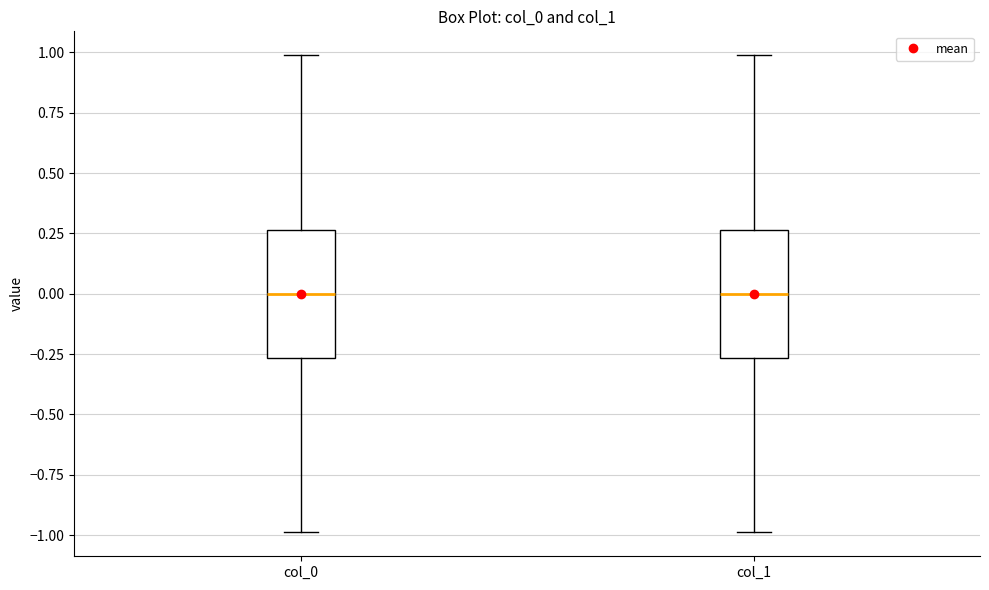

Reading left to right, read every box against the y-axis: the position of its median line, the range the box covers, and the ends of its whiskers. The values are not printed on the chart, so give them approximately, as read against the axis.

col_0: median 0.00, box -0.25 to 0.25, whiskers -1.00 to 1.00
col_1: median 0.00, box -0.25 to 0.25, whiskers -1.00 to 1.00